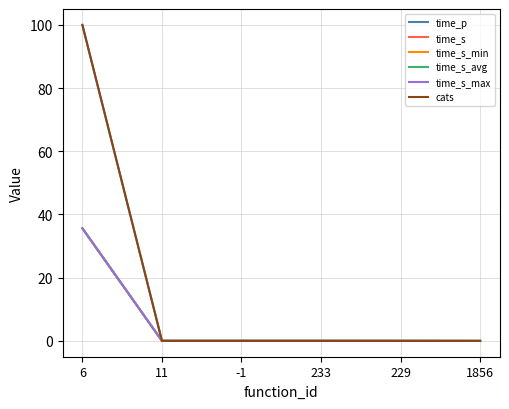

Is this an area chart (filled region under the line)?

No